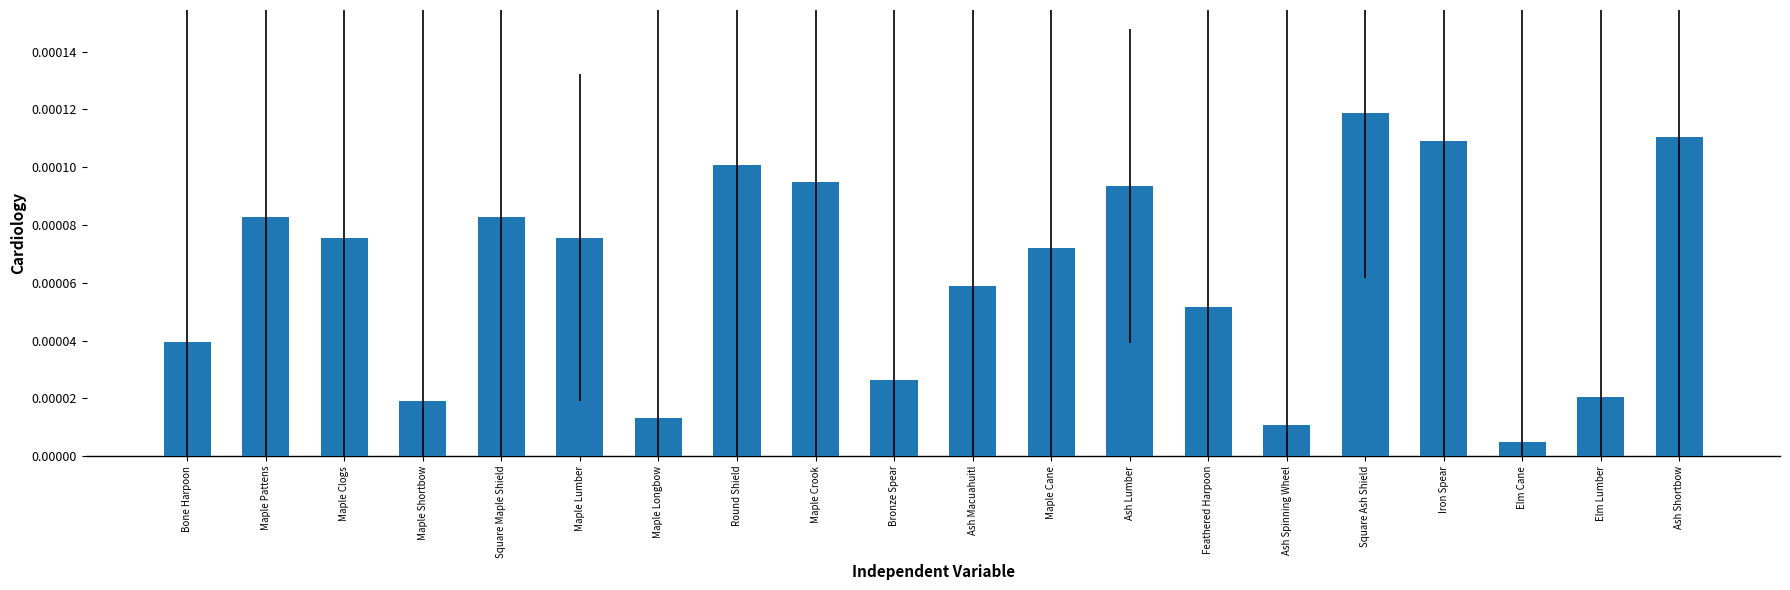

At which label is the value closest to 0?

Elm Cane